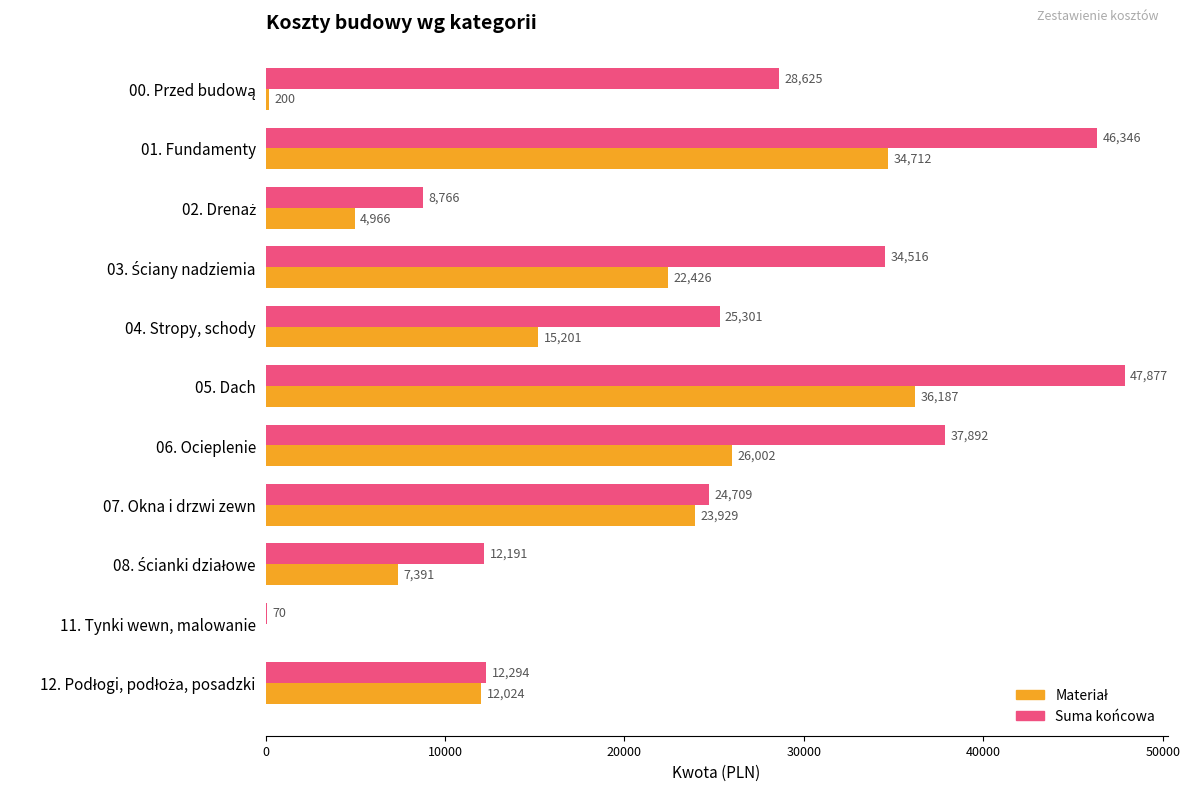

At which label is Suma końcowa closest to 23973?

07. Okna i drzwi zewn